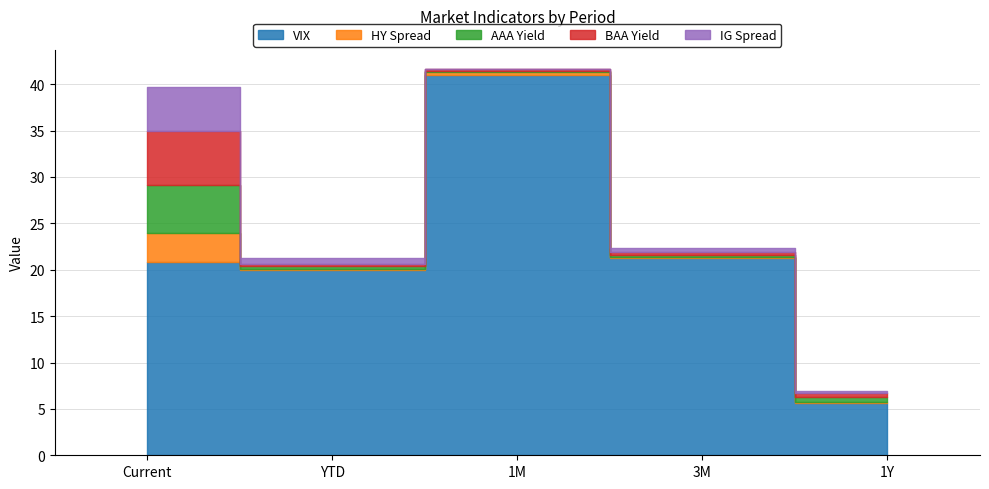

The IG Spread series shows -0.1 at 1Y. True or false?

False